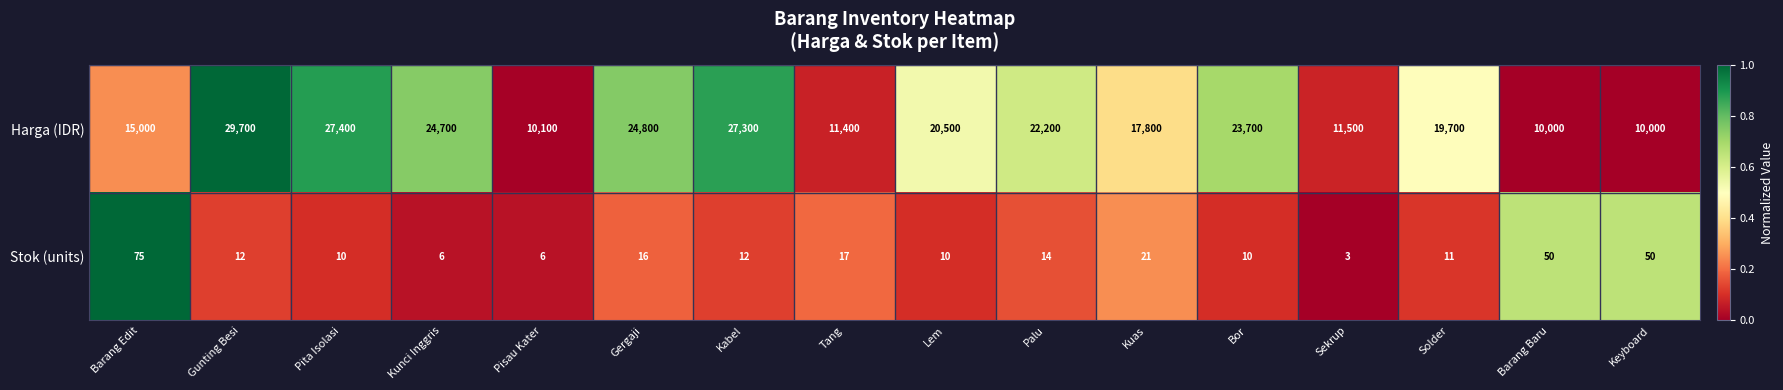

At which label does Stok (units) first exceed 12?

Barang Edit